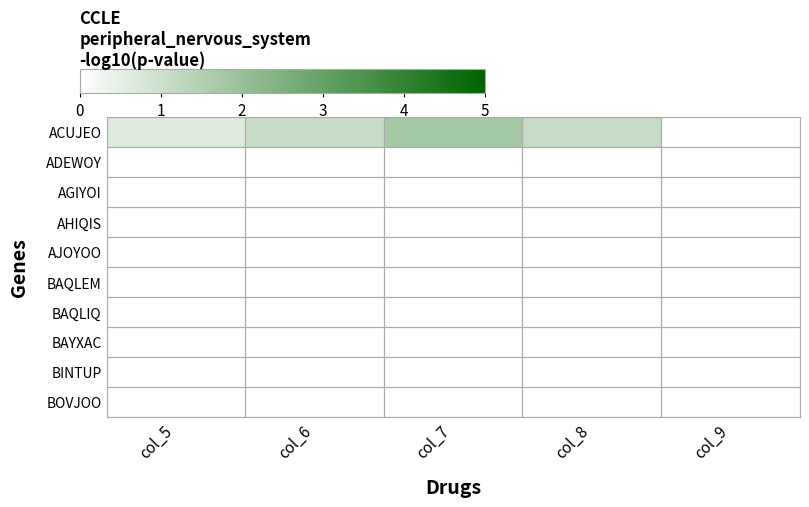

Reading right to left, what are all the values shown in this chart?

ACUJEO: col_9=0.0	col_8=1.2	col_7=1.8	col_6=1.1	col_5=0.7
ADEWOY: col_9=0.0	col_8=0.0	col_7=0.0	col_6=0.0	col_5=0.0
AGIYOI: col_9=0.0	col_8=0.0	col_7=0.0	col_6=0.0	col_5=0.0
AHIQIS: col_9=0.0	col_8=0.0	col_7=0.0	col_6=0.0	col_5=0.0
AJOYOO: col_9=0.0	col_8=0.0	col_7=0.0	col_6=0.0	col_5=0.0
BAQLEM: col_9=0.0	col_8=0.0	col_7=0.0	col_6=0.0	col_5=0.0
BAQLIQ: col_9=0.0	col_8=0.0	col_7=0.0	col_6=0.0	col_5=0.0
BAYXAC: col_9=0.0	col_8=0.0	col_7=0.0	col_6=0.0	col_5=0.0
BINTUP: col_9=0.0	col_8=0.0	col_7=0.0	col_6=0.0	col_5=0.0
BOVJOO: col_9=0.0	col_8=0.0	col_7=0.0	col_6=0.0	col_5=0.0